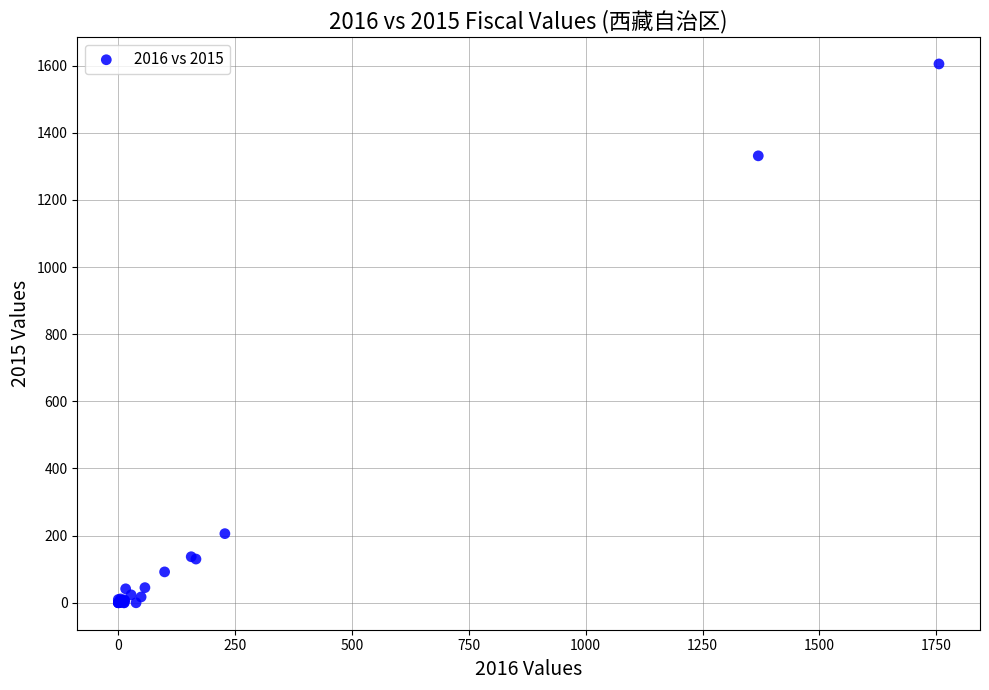

What Y value in the scatter plot is closest to 802?

1331.2